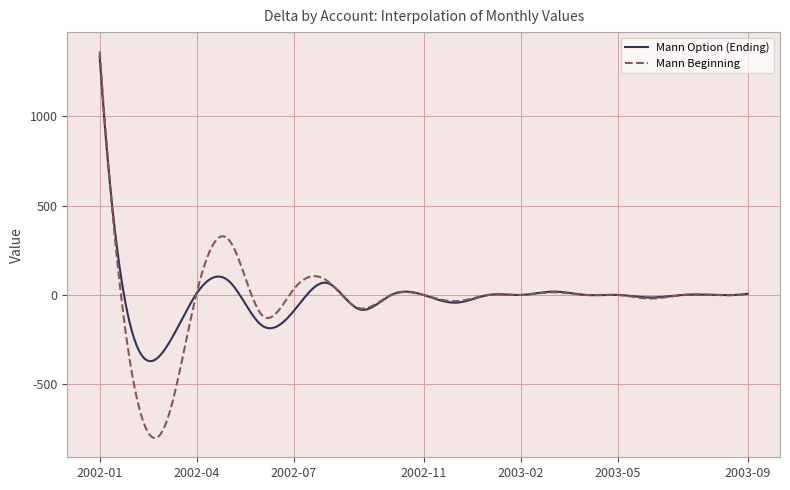

What is the smallest value displayed?

-799.3